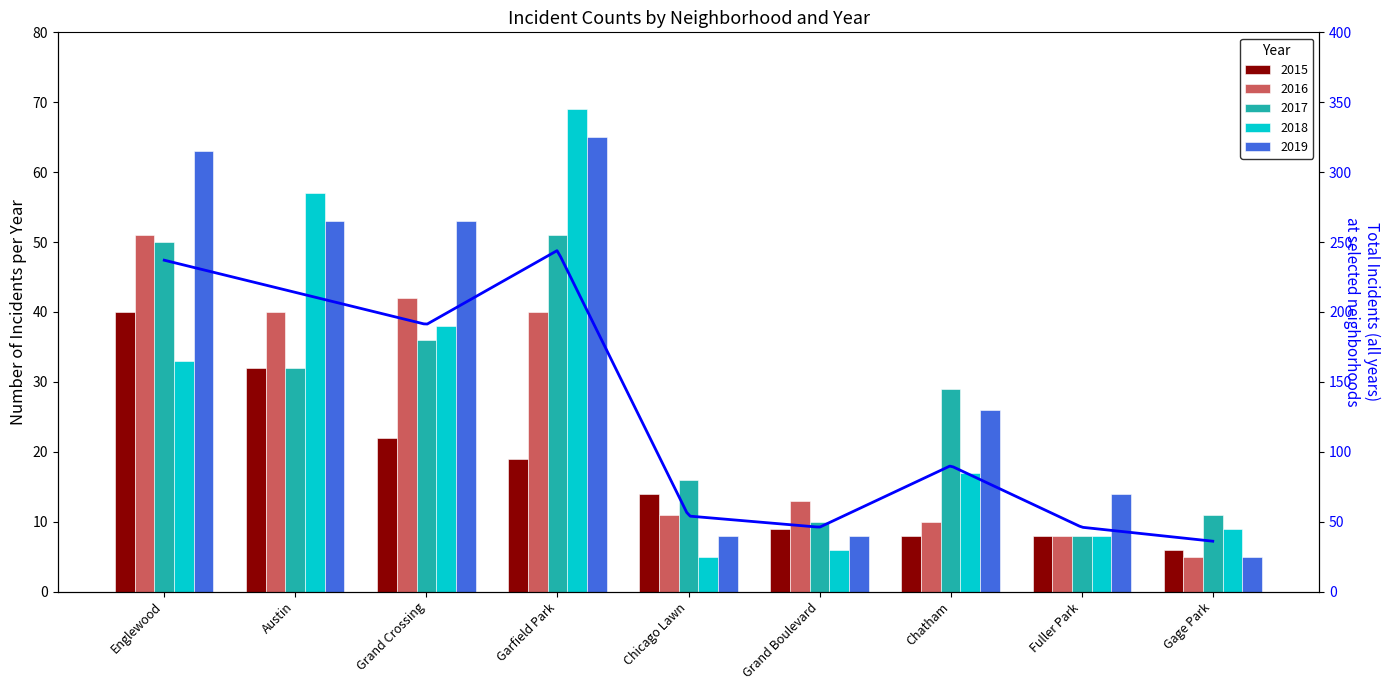

At which label is 2017 closest to 29?

Chatham